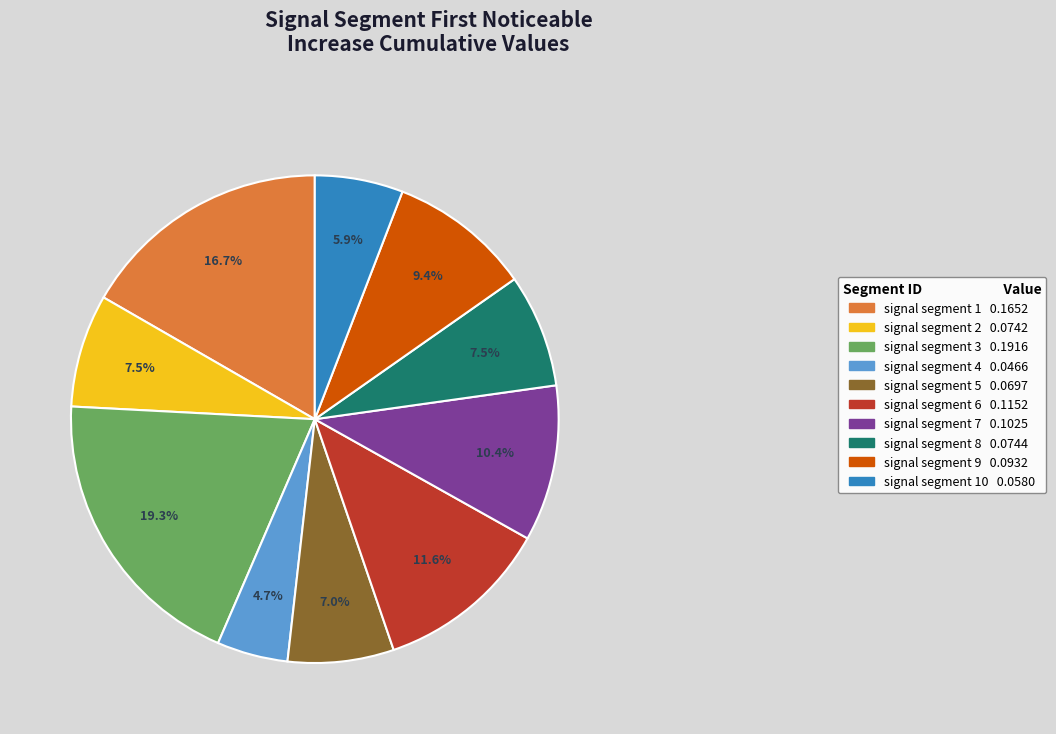

Is the sum of signal segment 10 0.0580 and signal segment 2 0.0742 greater than half?

No